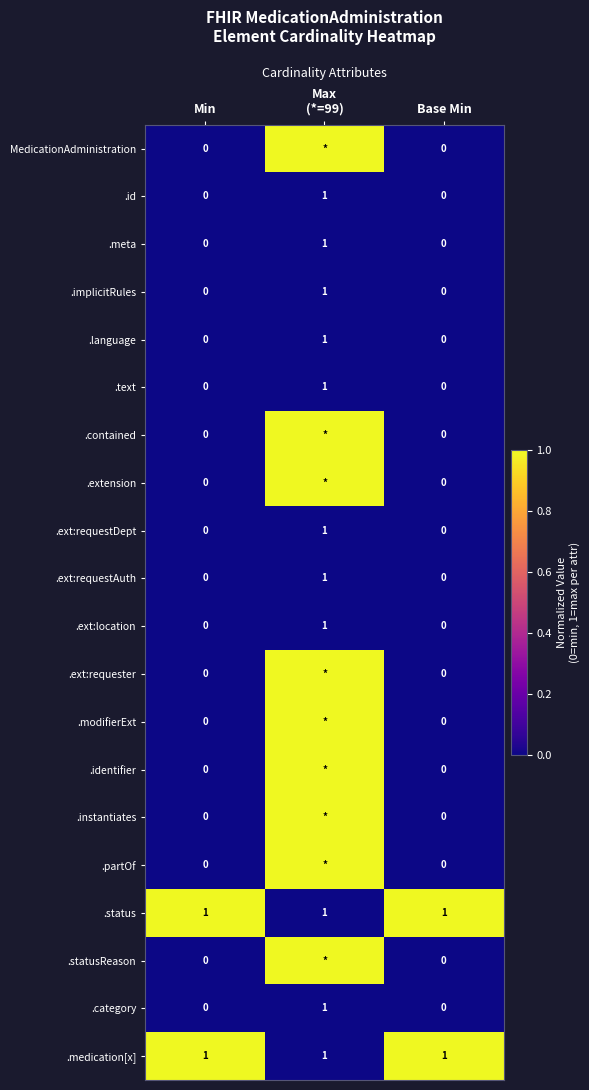

True or false: .ext:requestAuth has a value of 0 at Min.

True